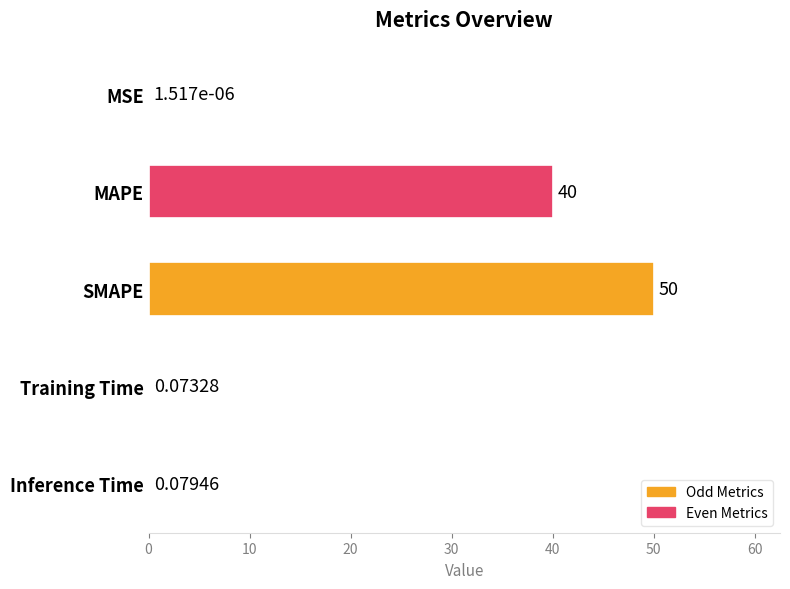

Are the bars horizontal?

Yes